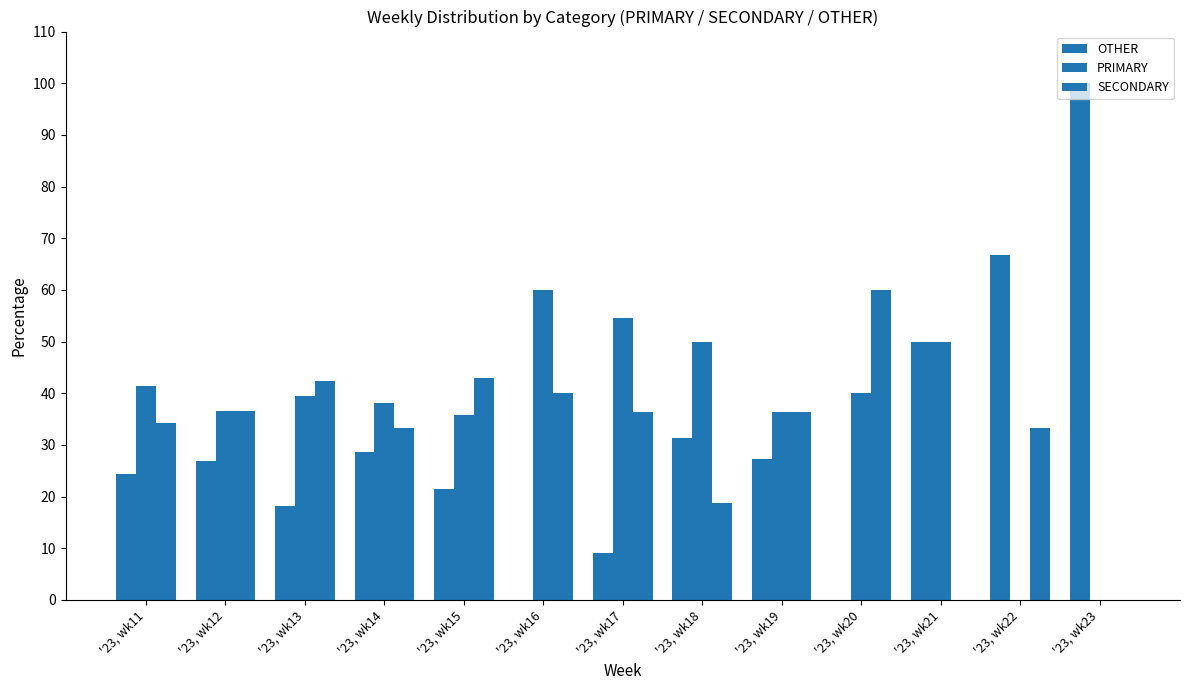

Which series has the widest spread of values?

OTHER